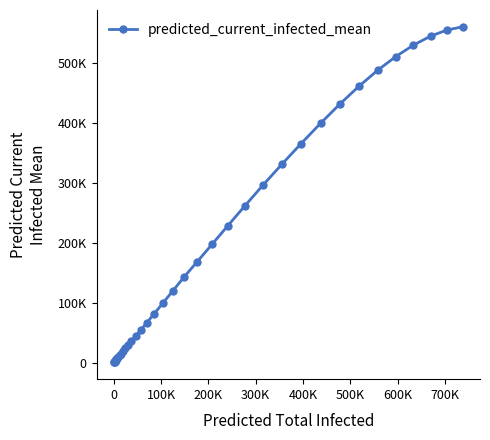

Does the chart have visible grid lines?

No